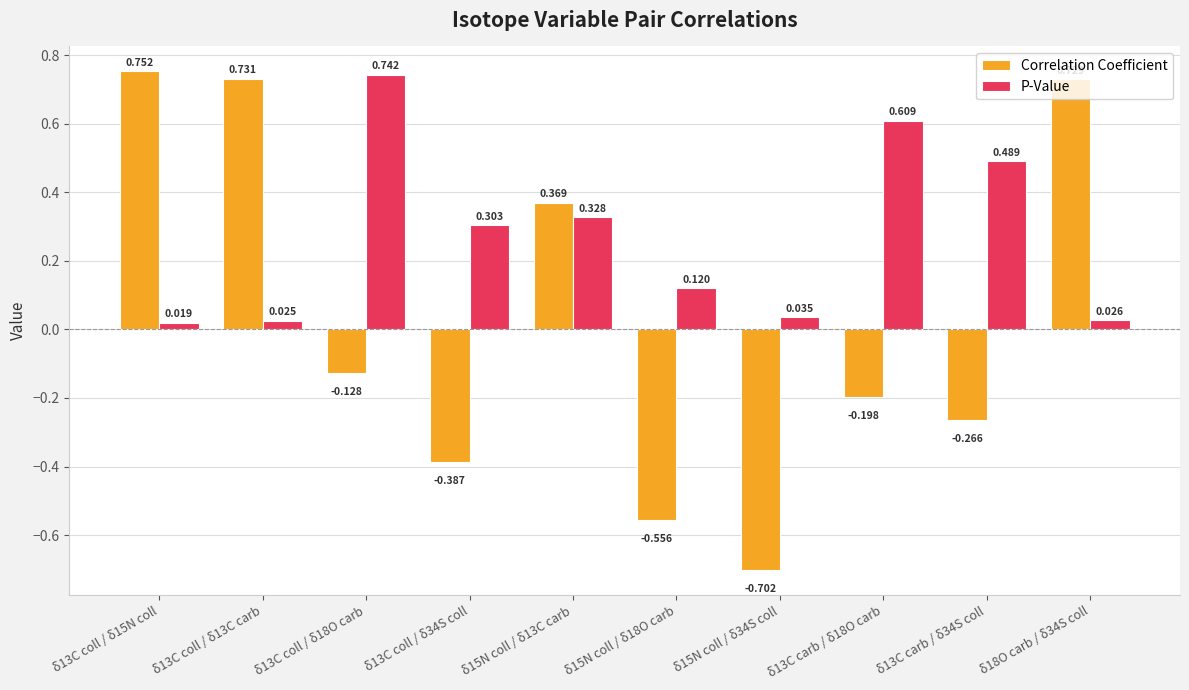

List the series in order of their overall mean, highest first.

P-Value, Correlation Coefficient